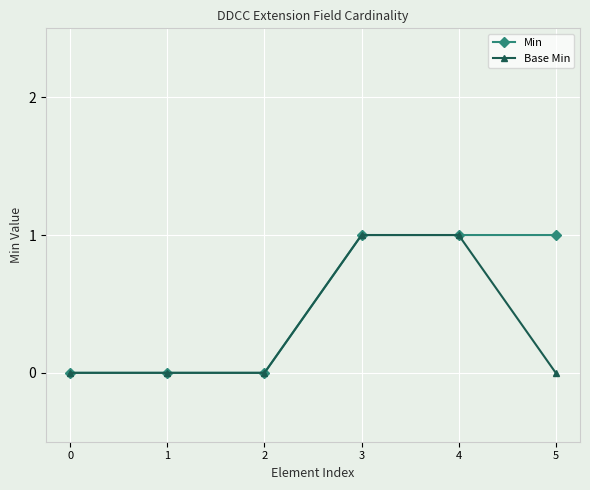

True or false: Base Min has more than 2 points higher than both neighbors.

False